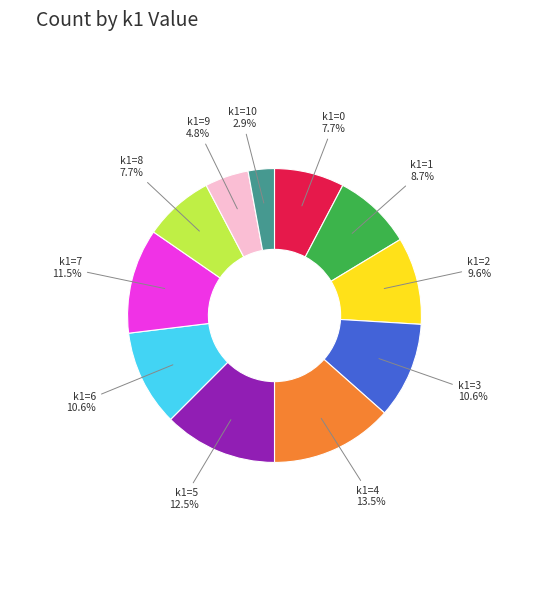

To the nearest percent, what percentage of the pie is k1=2?

10%